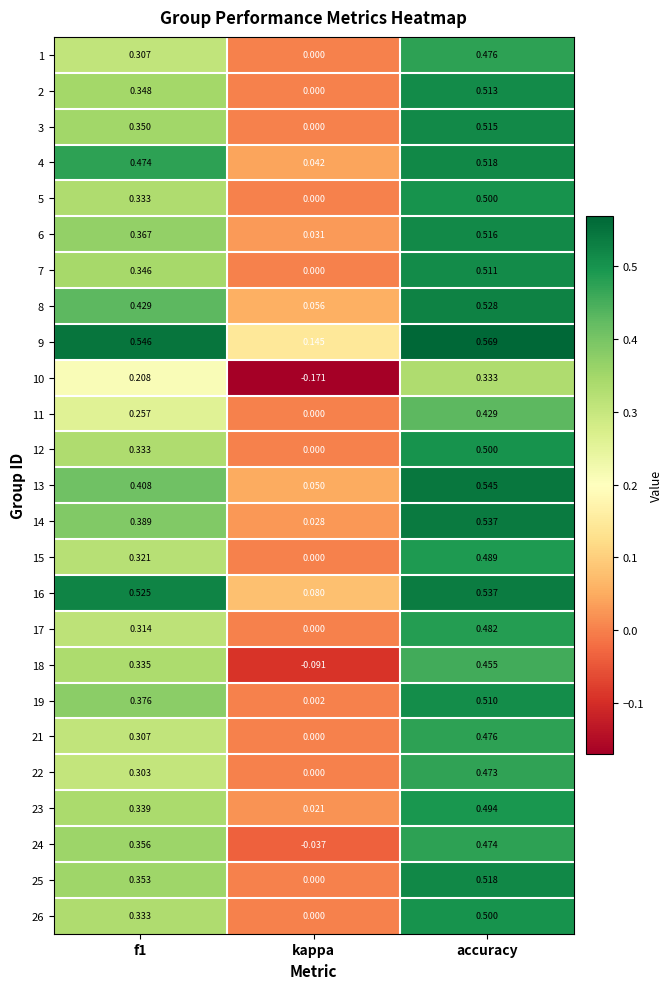

At which label is 26 closest to 0?

kappa